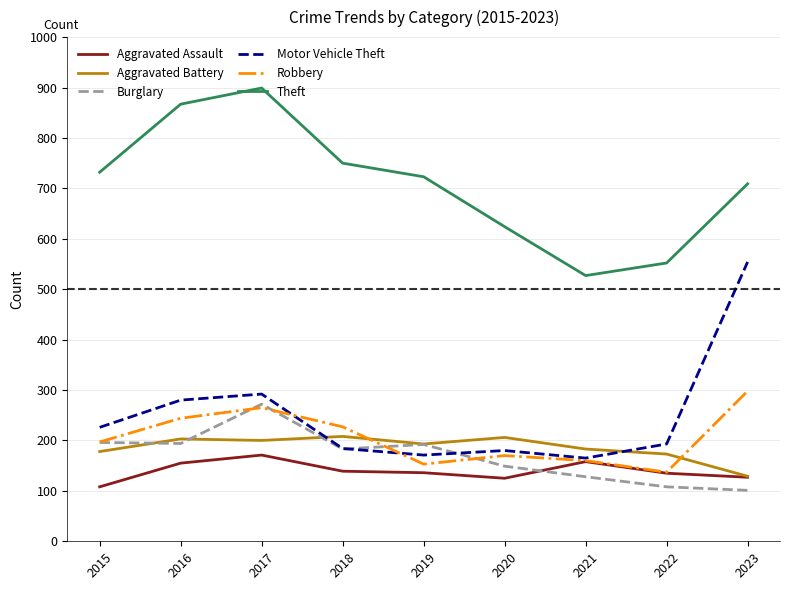

What is the approximate value of Robbery at 2019?

153